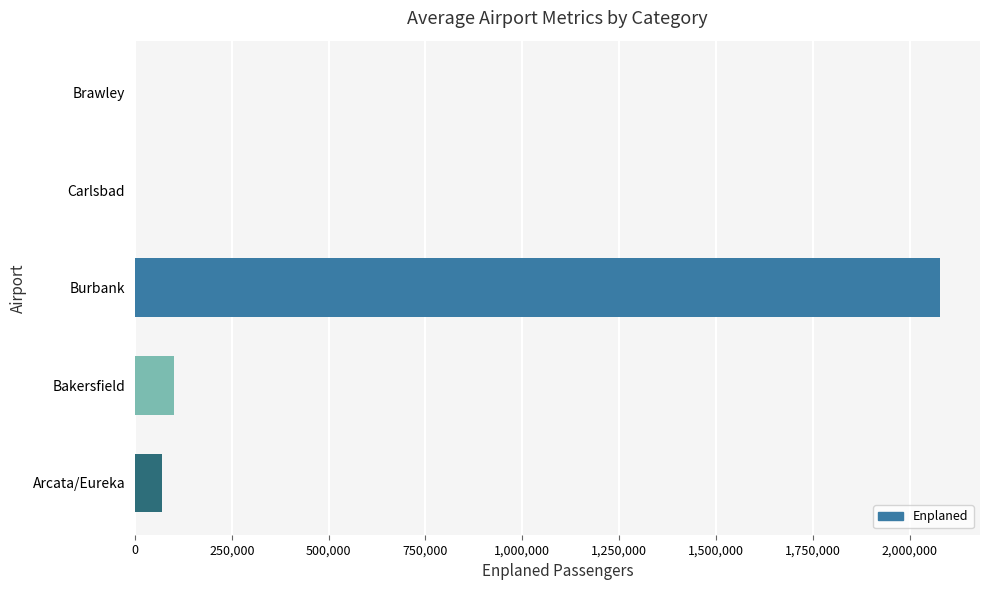

Which has a higher value, Bakersfield or Carlsbad?

Bakersfield